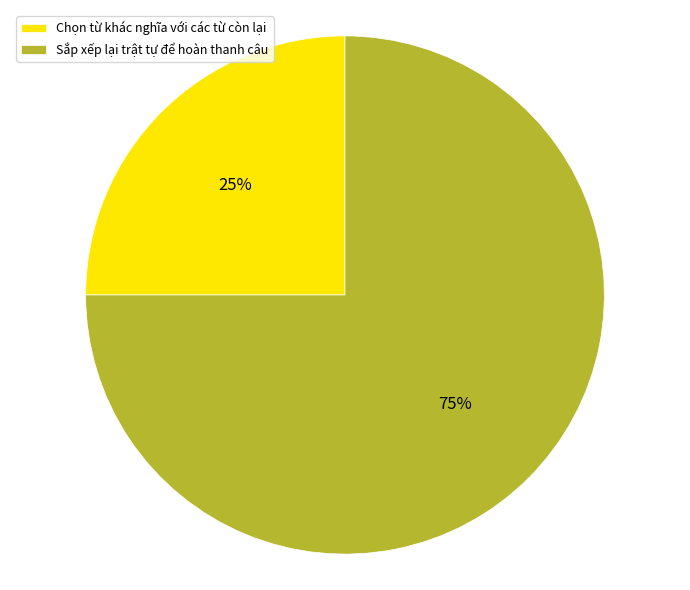

How many slices are in this pie chart?

2